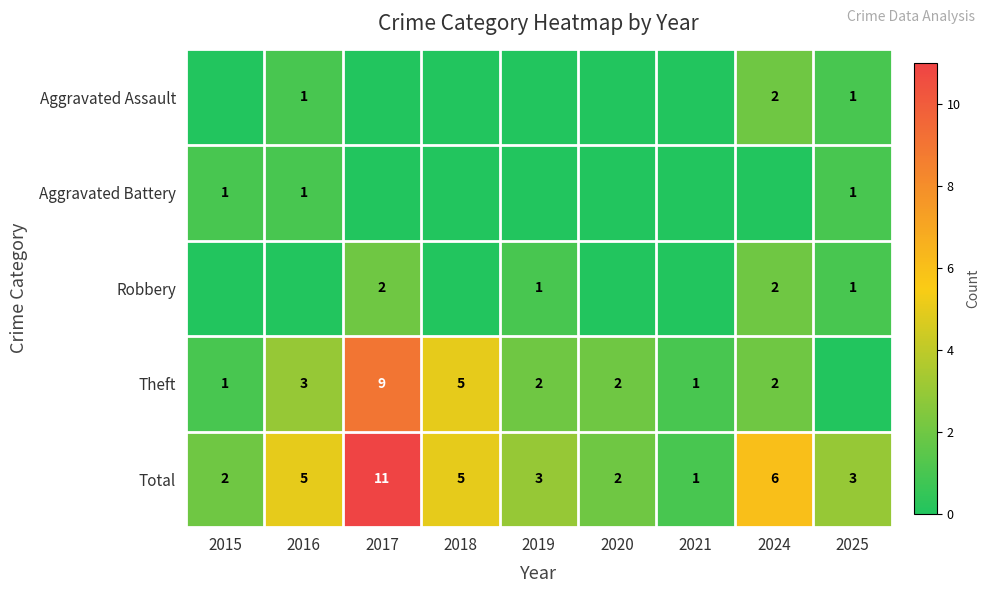

How many distinct data groups are displayed?

5